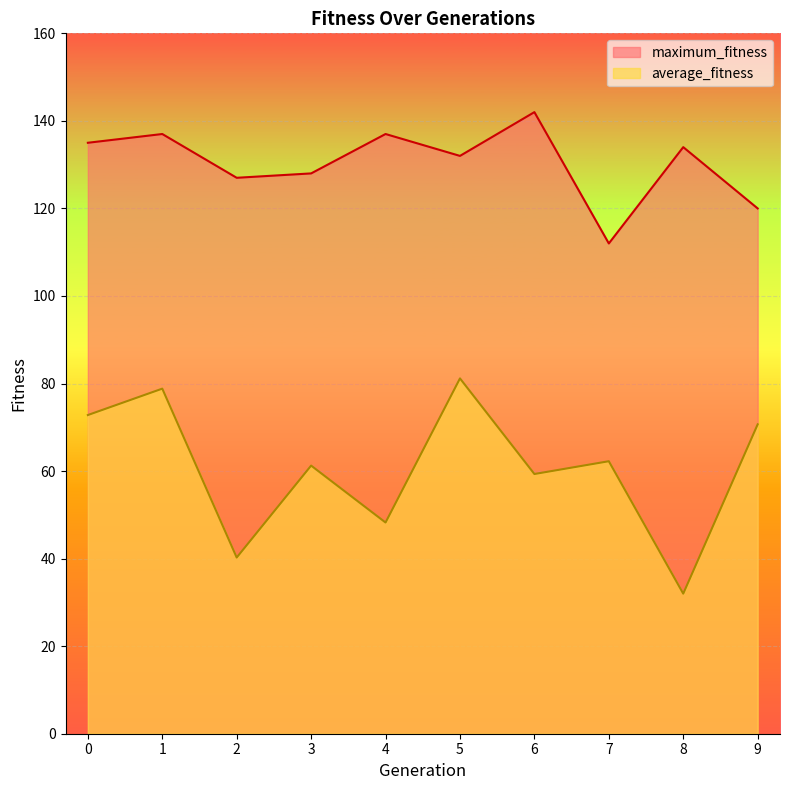

Is it true that average_fitness equals 18.7 at 9?

False